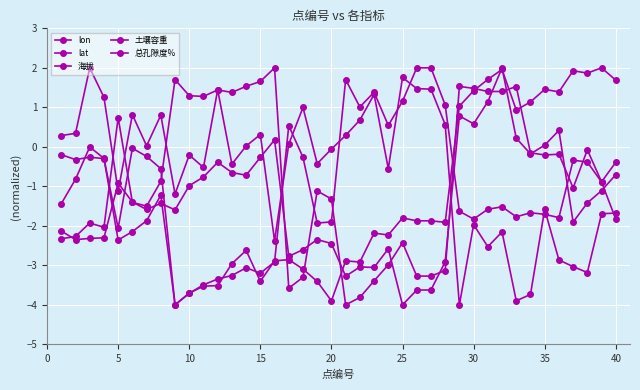

How many categories are shown in the chart?

40